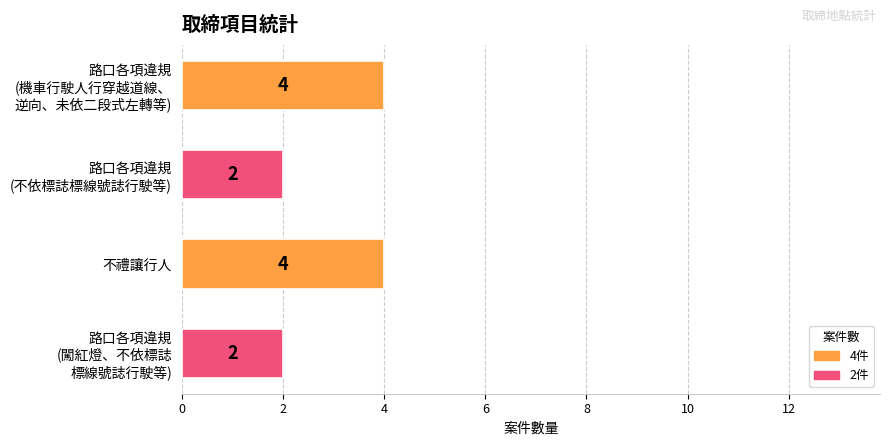

What is the label of the 3rd bar from the top?

不禮讓行人